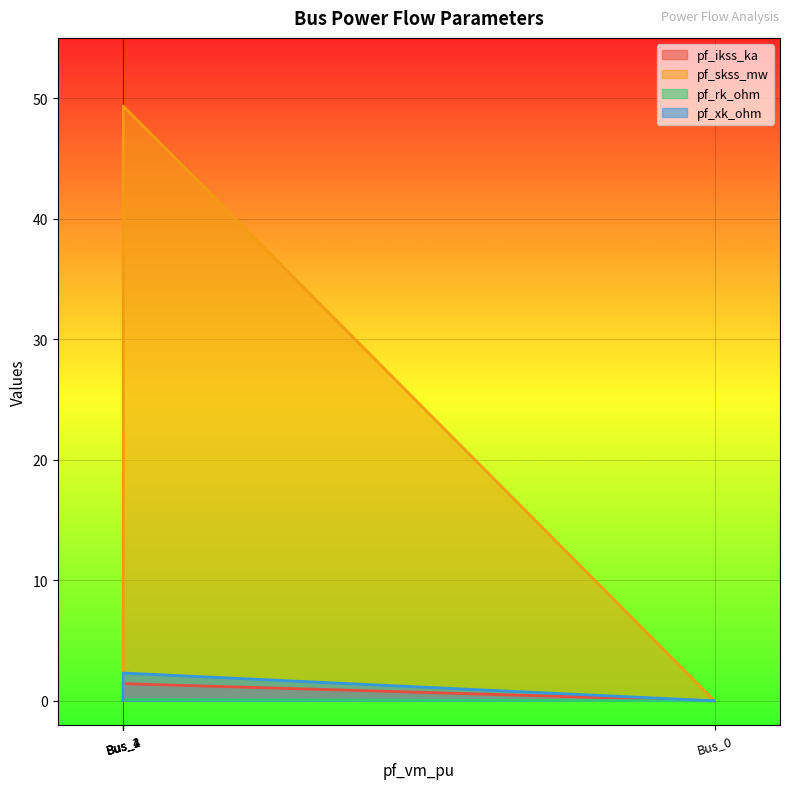

At which label is pf_ikss_ka closest to 0?

Bus_0